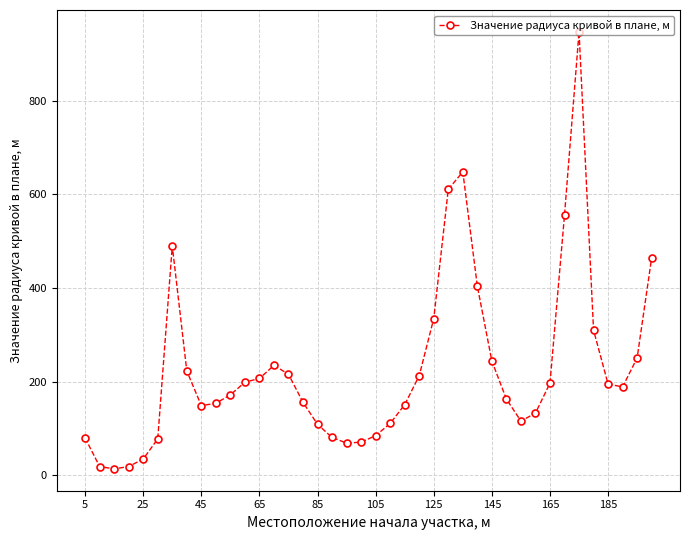

What is the sum of all values?

9100